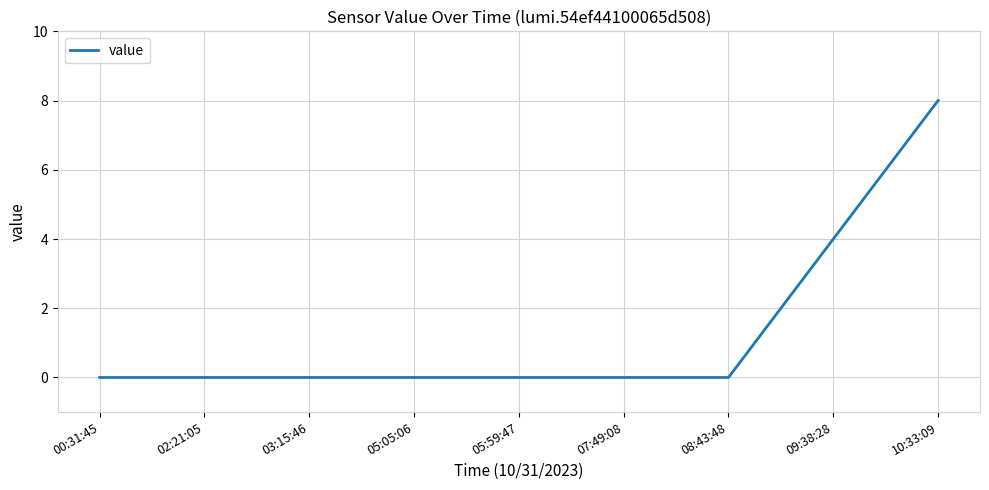

Reading left to right, what are all the values shown in this chart?

0	0	0	0	0	0	0	4	8